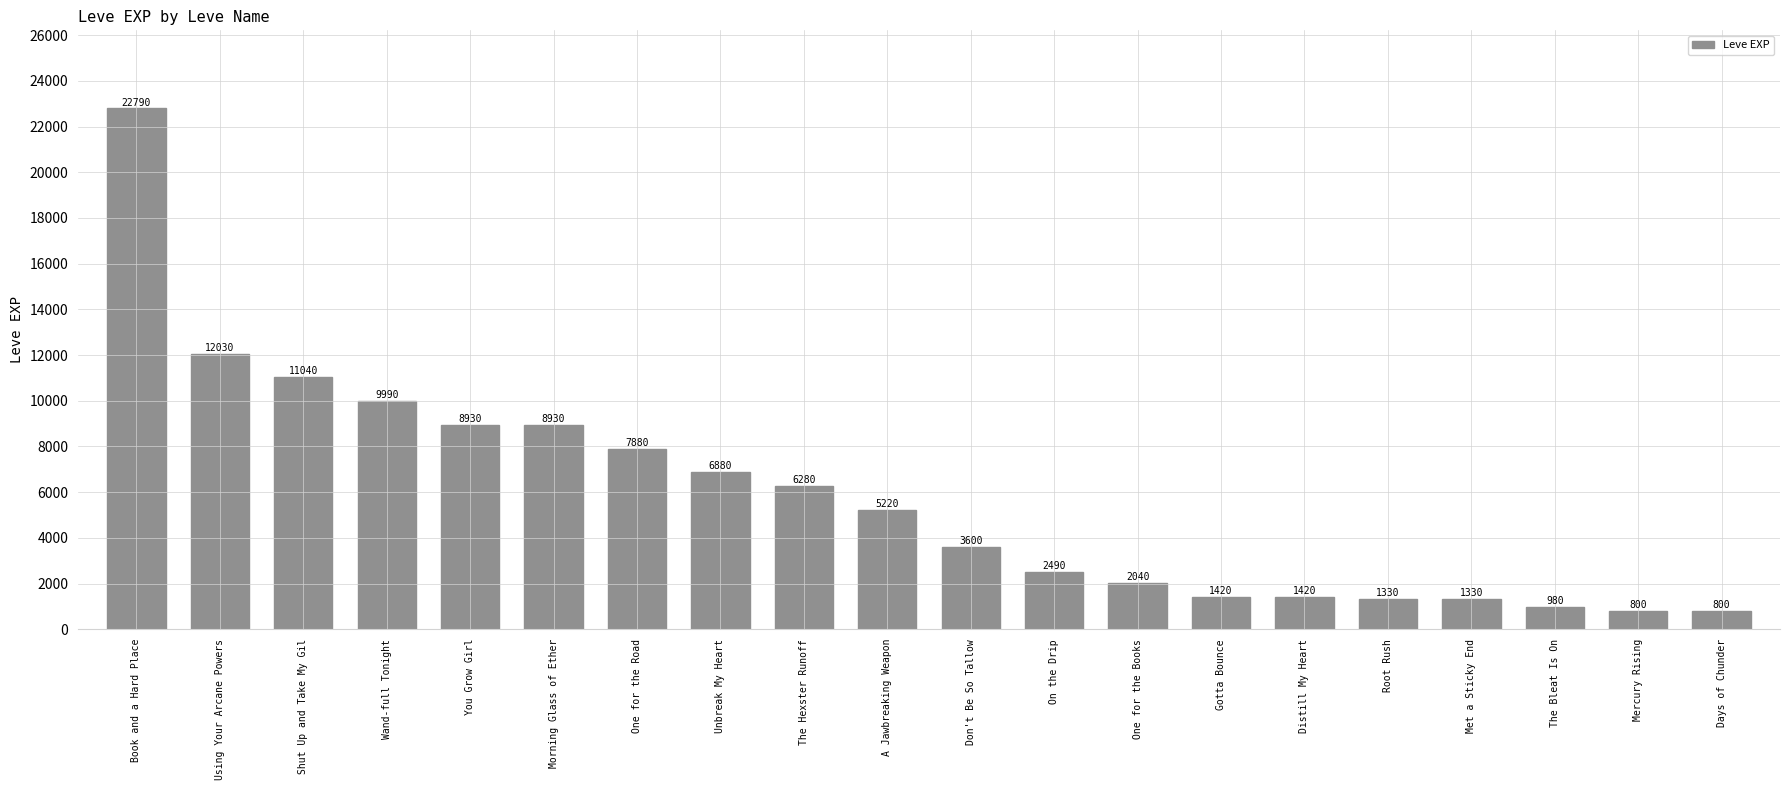

What is the difference between the values at You Grow Girl and Gotta Bounce?

7510